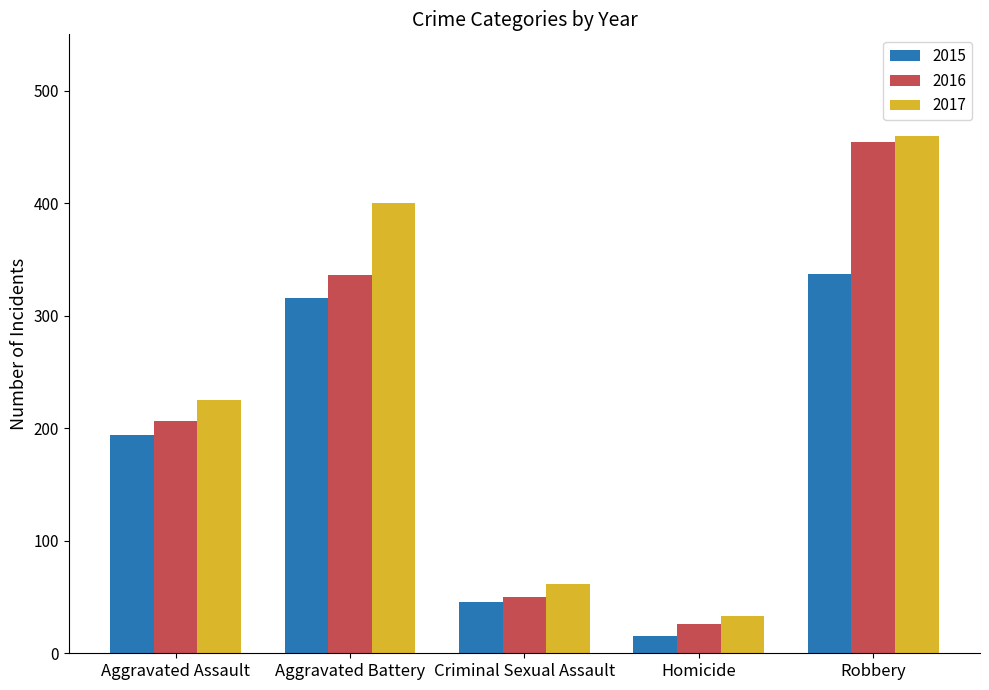

True or false: 2016 has a value of 476 at Aggravated Battery.

False